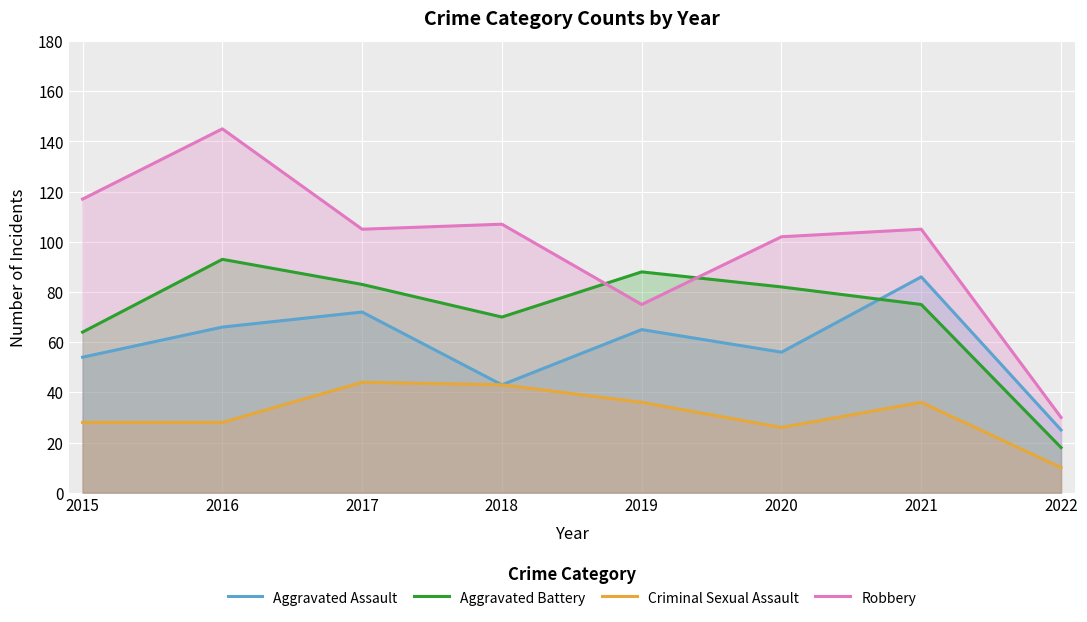

What is the average value of the Aggravated Assault series?

58